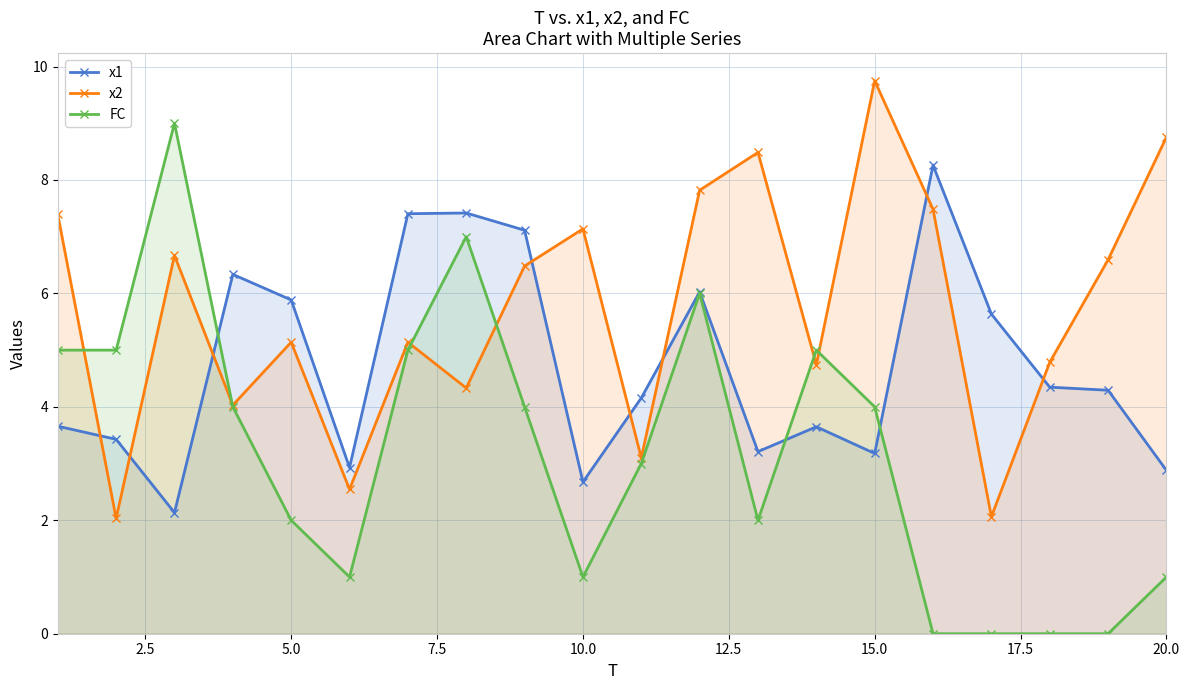

At how many categories does at least one series exceed 0?

20